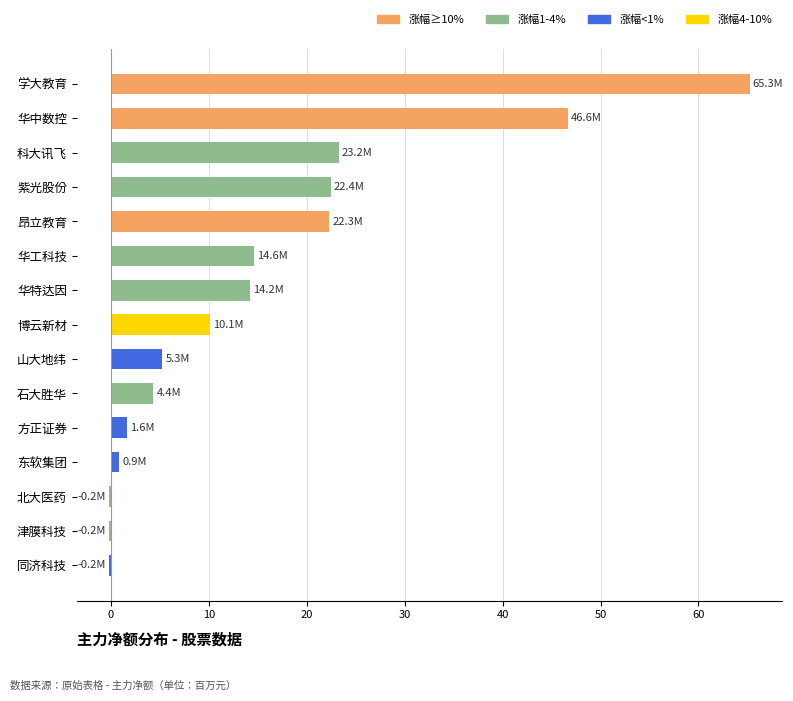

How many series are shown in this chart?

1